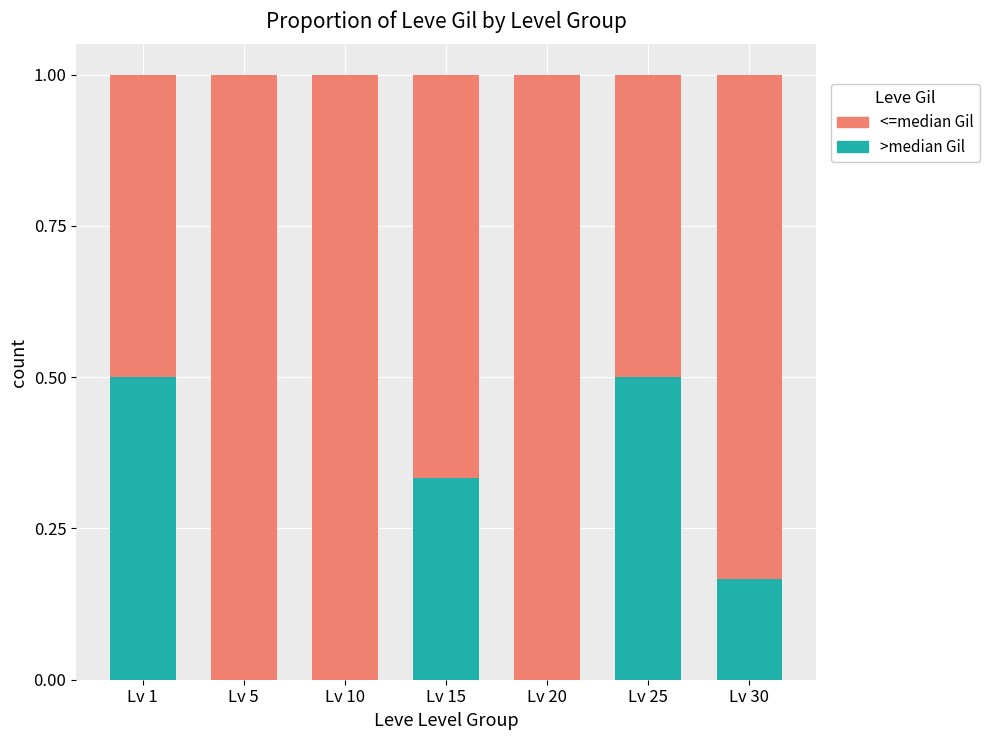

What is the highest value of the >median Gil series?

0.5